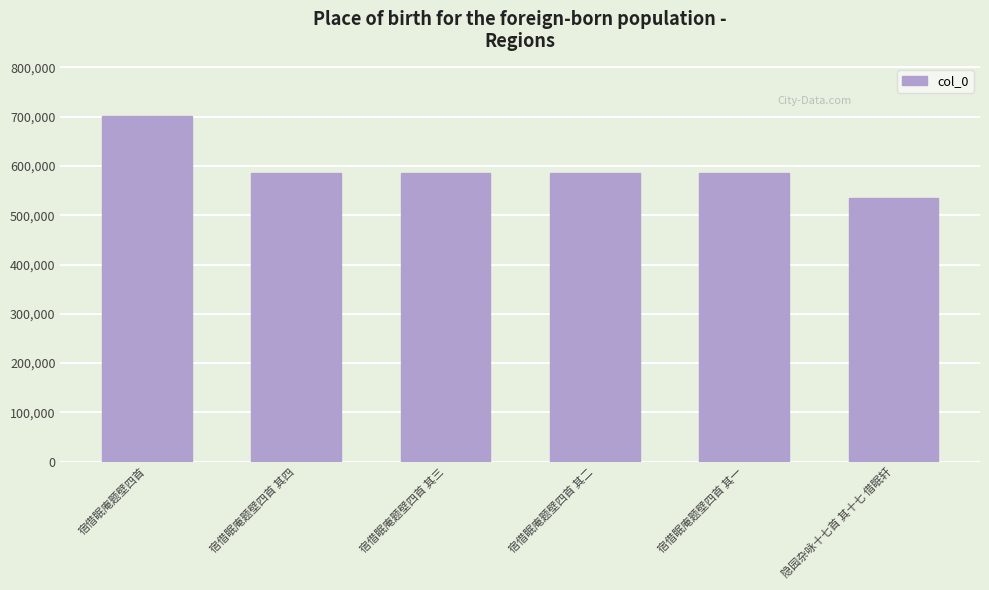

Is it true that the value at 宿借眠庵题壁四首 is 936969?

False